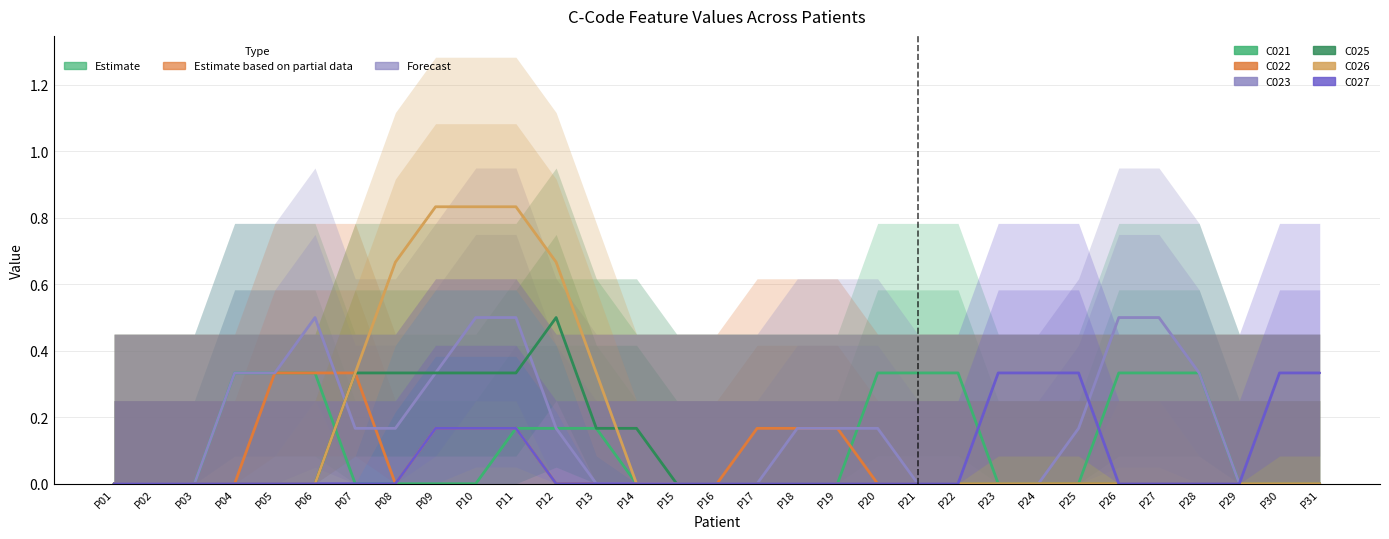

What are all the series names shown in the legend?

C021, C022, C023, C025, C026, C027